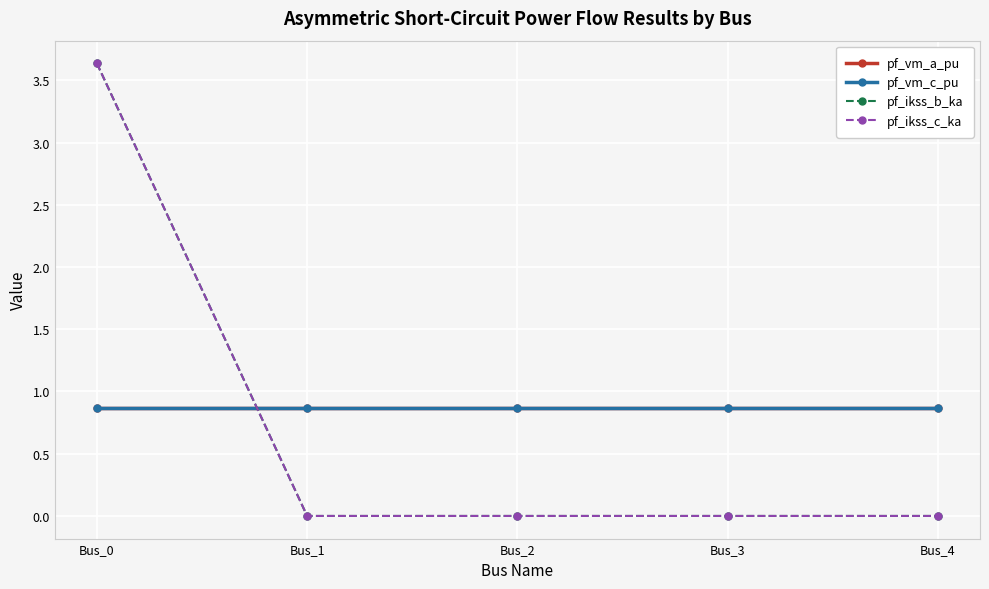

Does the chart have visible grid lines?

Yes